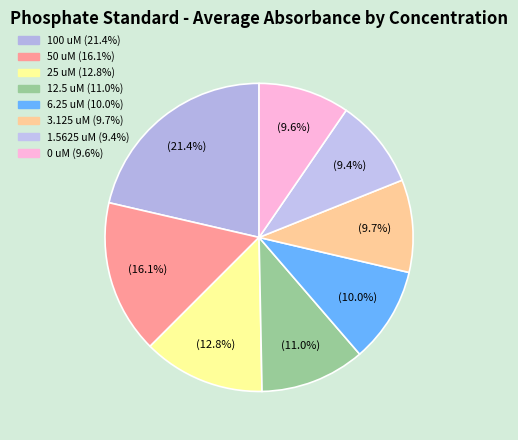

What portion of the pie excludes 0 uM?

90.4%